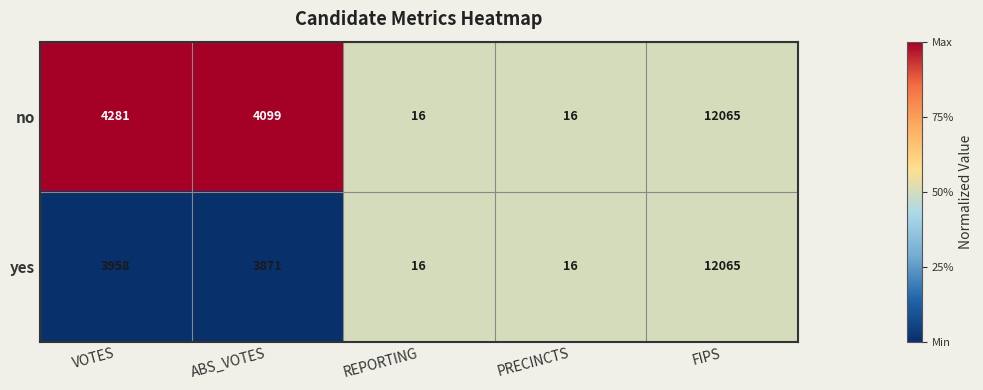

Read the no value at ABS_VOTES, to the nearest 10.

4100